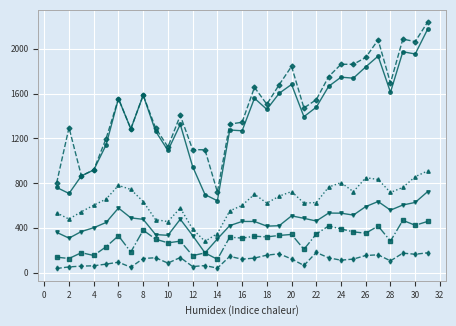

What is the maximum value shown in the chart?

2237